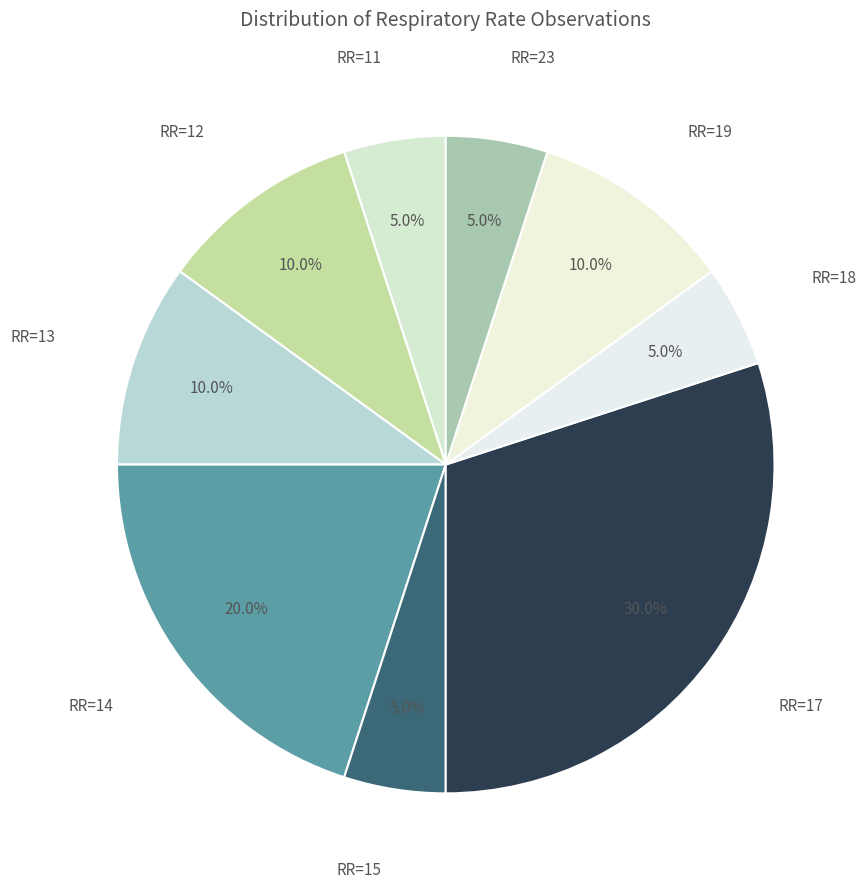

Between RR=18 and RR=12, which is larger?

RR=12